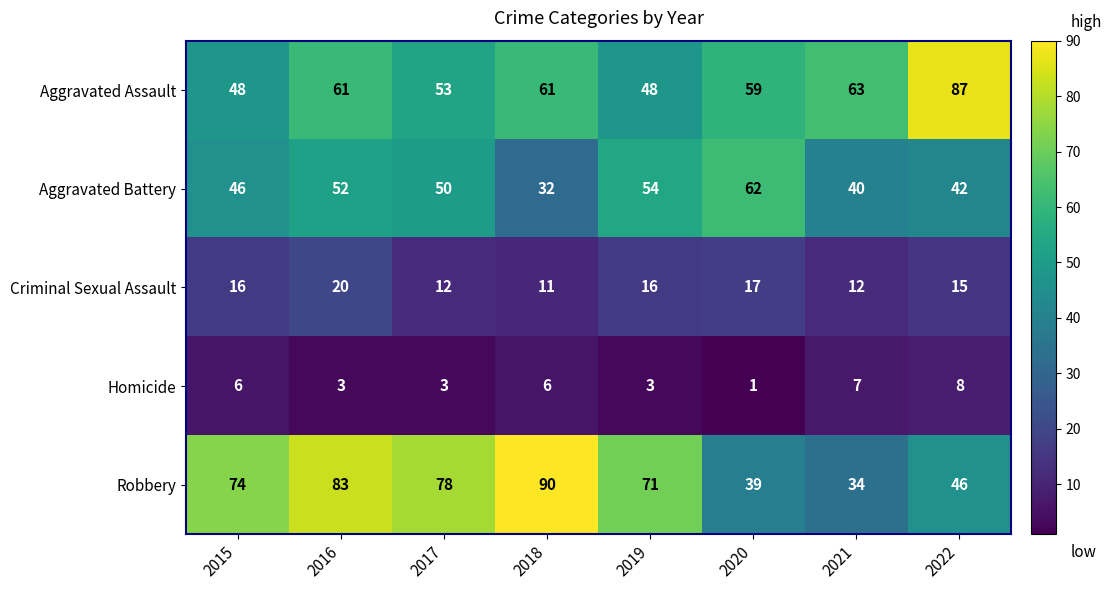

Read the Aggravated Assault value at 2017, to the nearest 10.

50